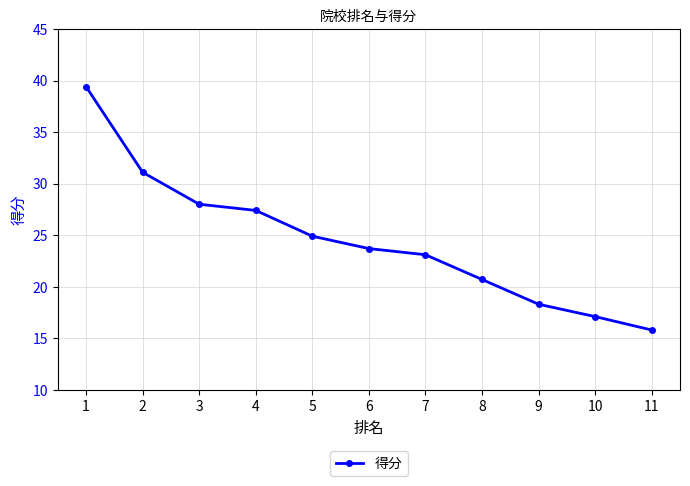

Between 1 and 8, which is larger?

1